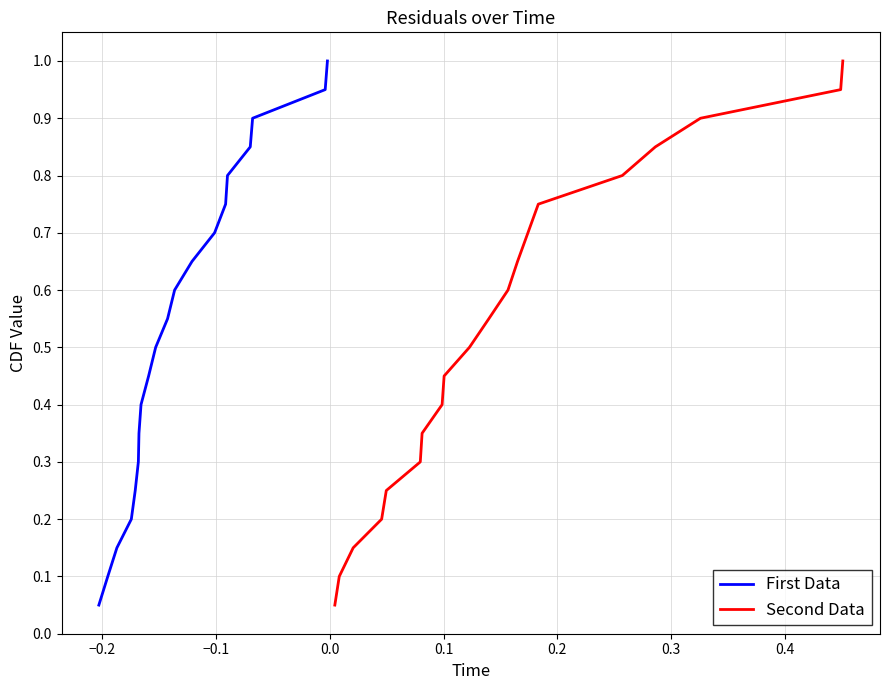

Does the chart display data point markers on the line(s)?

No